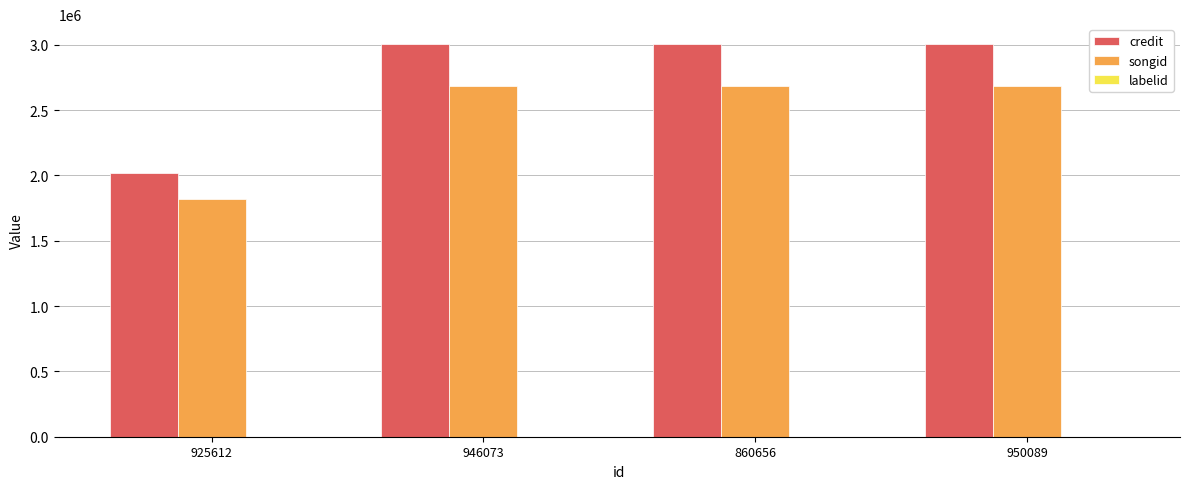

How many groups of bars are there?

4